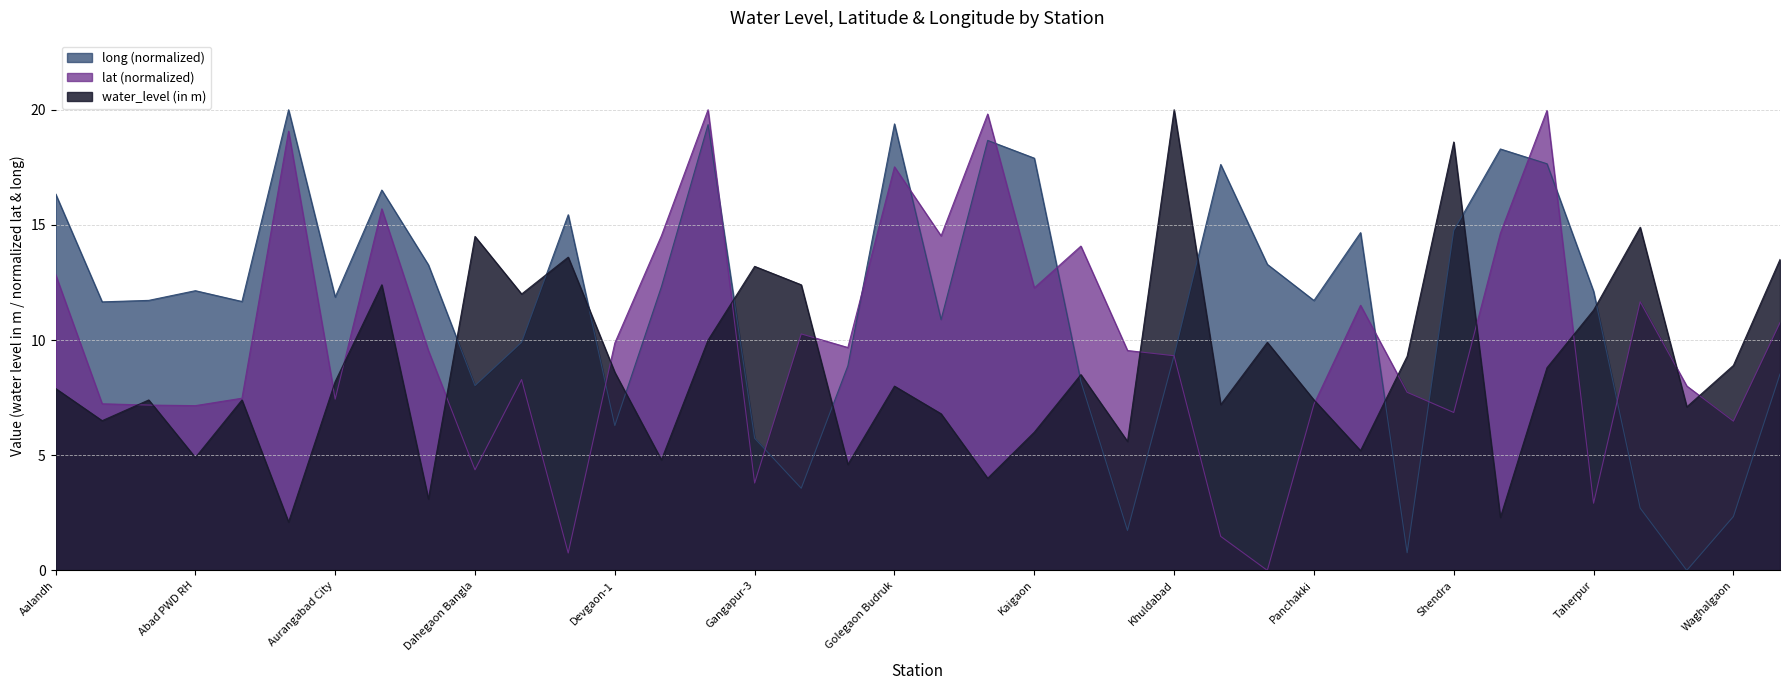

Which series changed the most between Pachud-1 and Patri?

lat